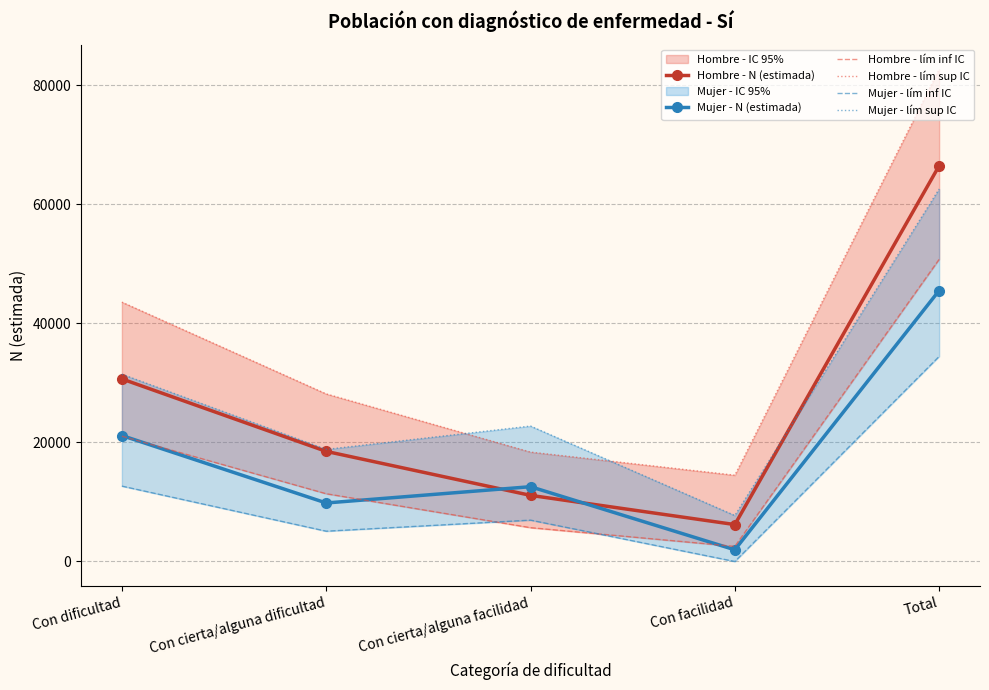

What is the difference between the Hombre - lím sup IC values at Con cierta/alguna dificultad and Con dificultad?

15419